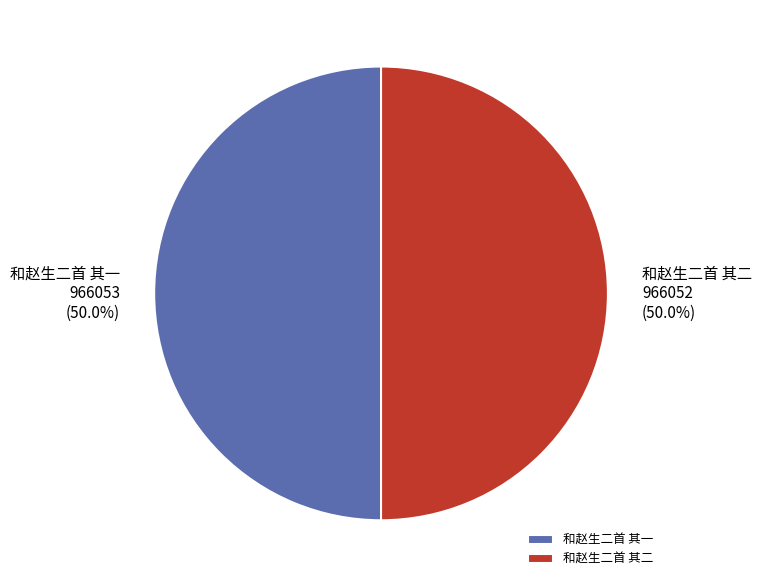

Approximately how many times larger is the value at 和赵生二首 其二 compared to 和赵生二首 其一?

1.0